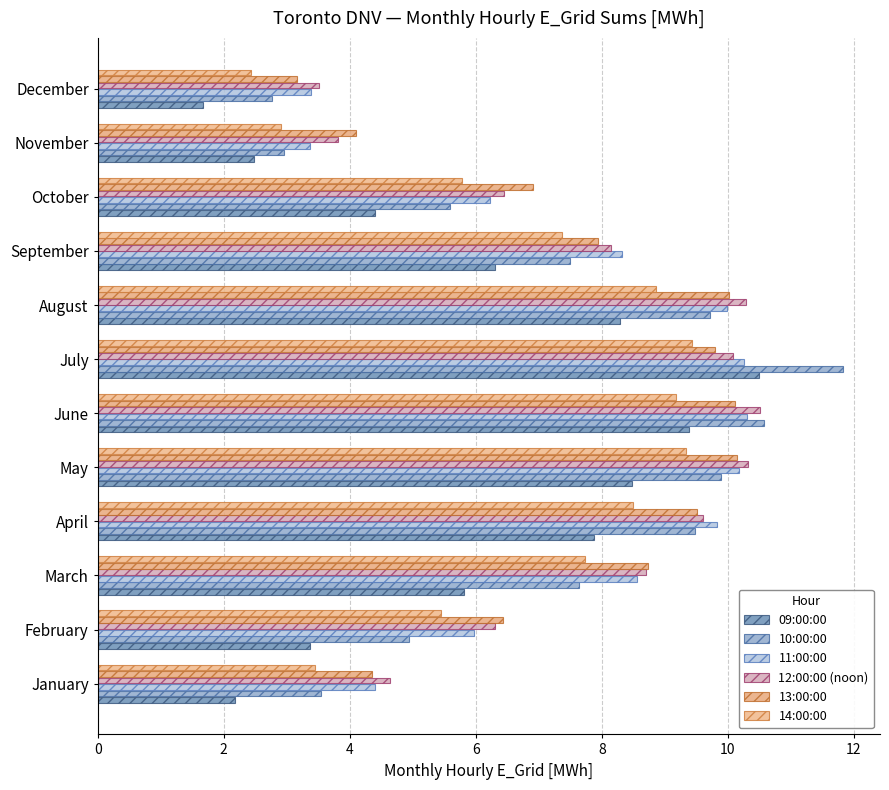

At how many categories does at least one series exceed 4?

11